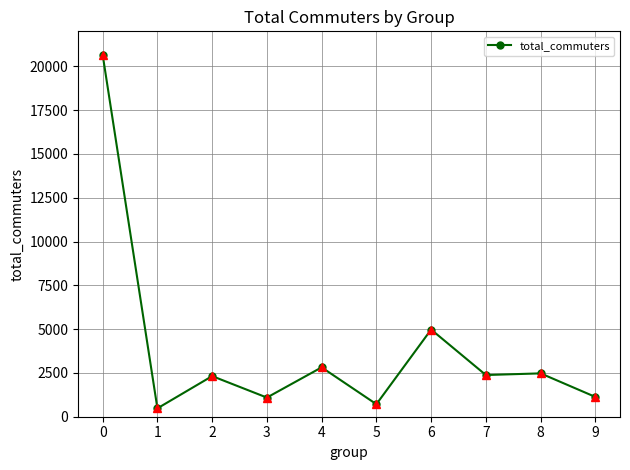

What is the smallest value displayed?

478